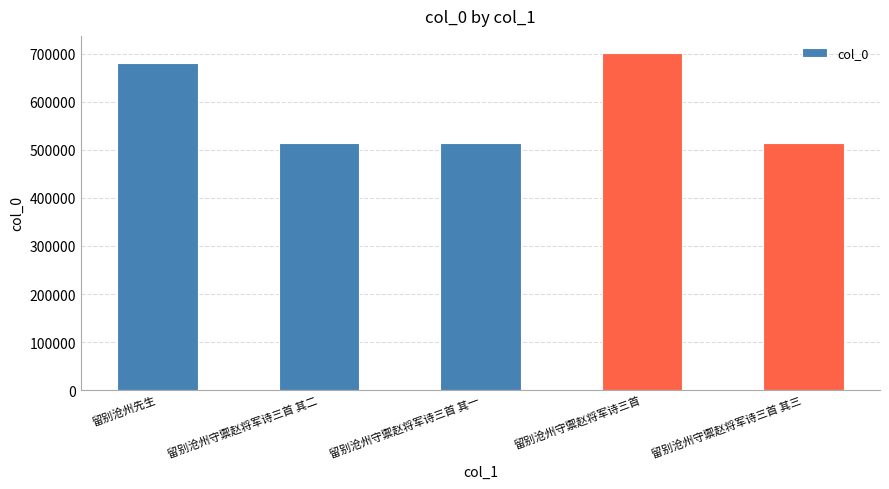

What is the difference between the maximum and second lowest values?

188605